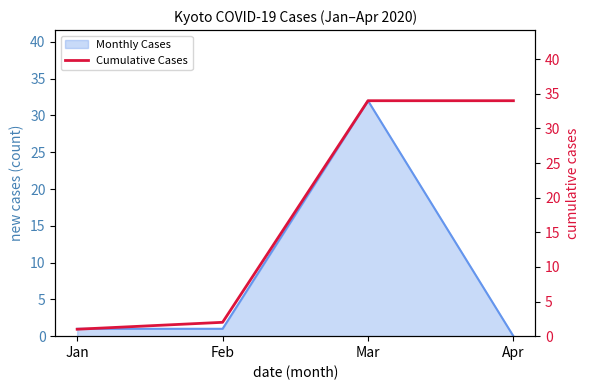

At which label does Monthly Cases reach its peak?

Mar